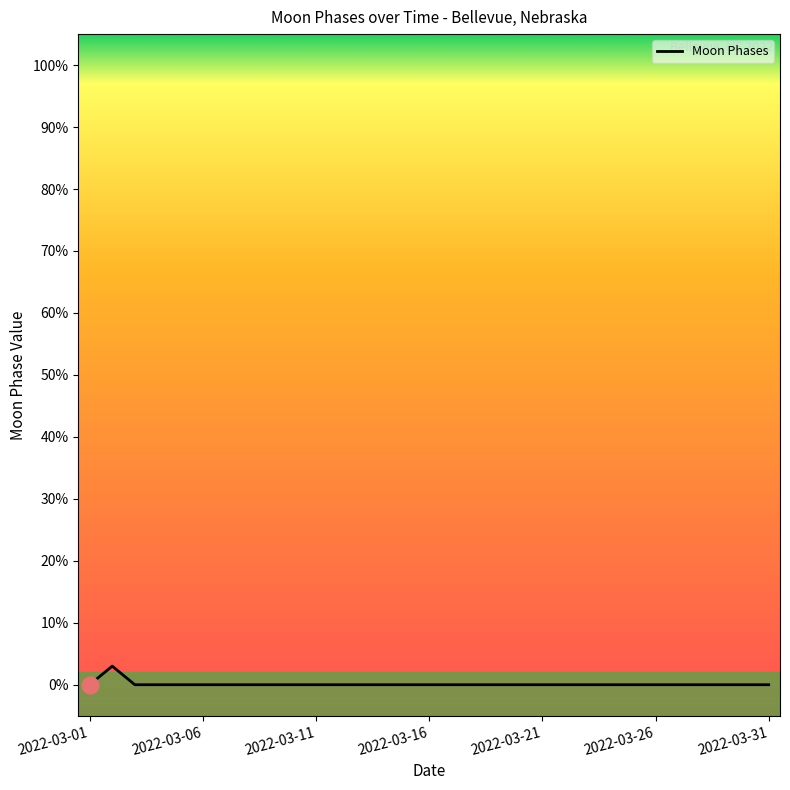

What is the greatest value displayed?

3